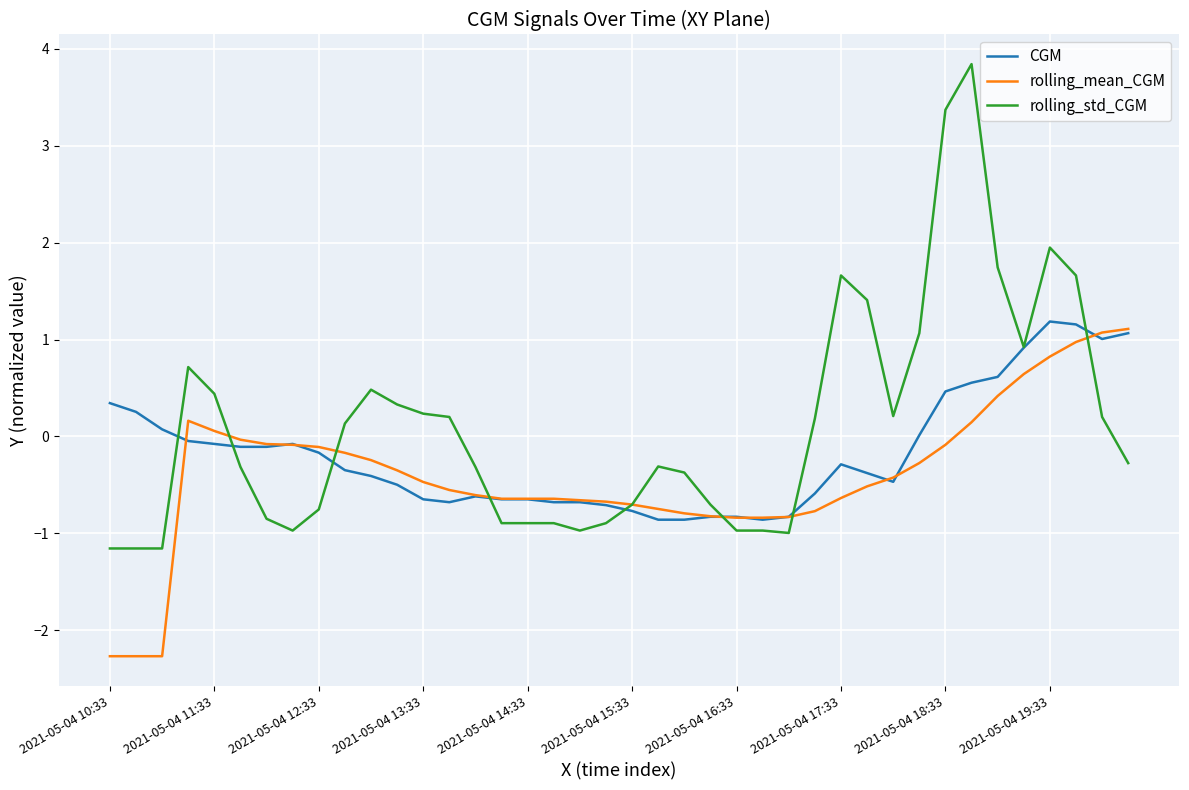

What is the smallest value displayed?

-2.3